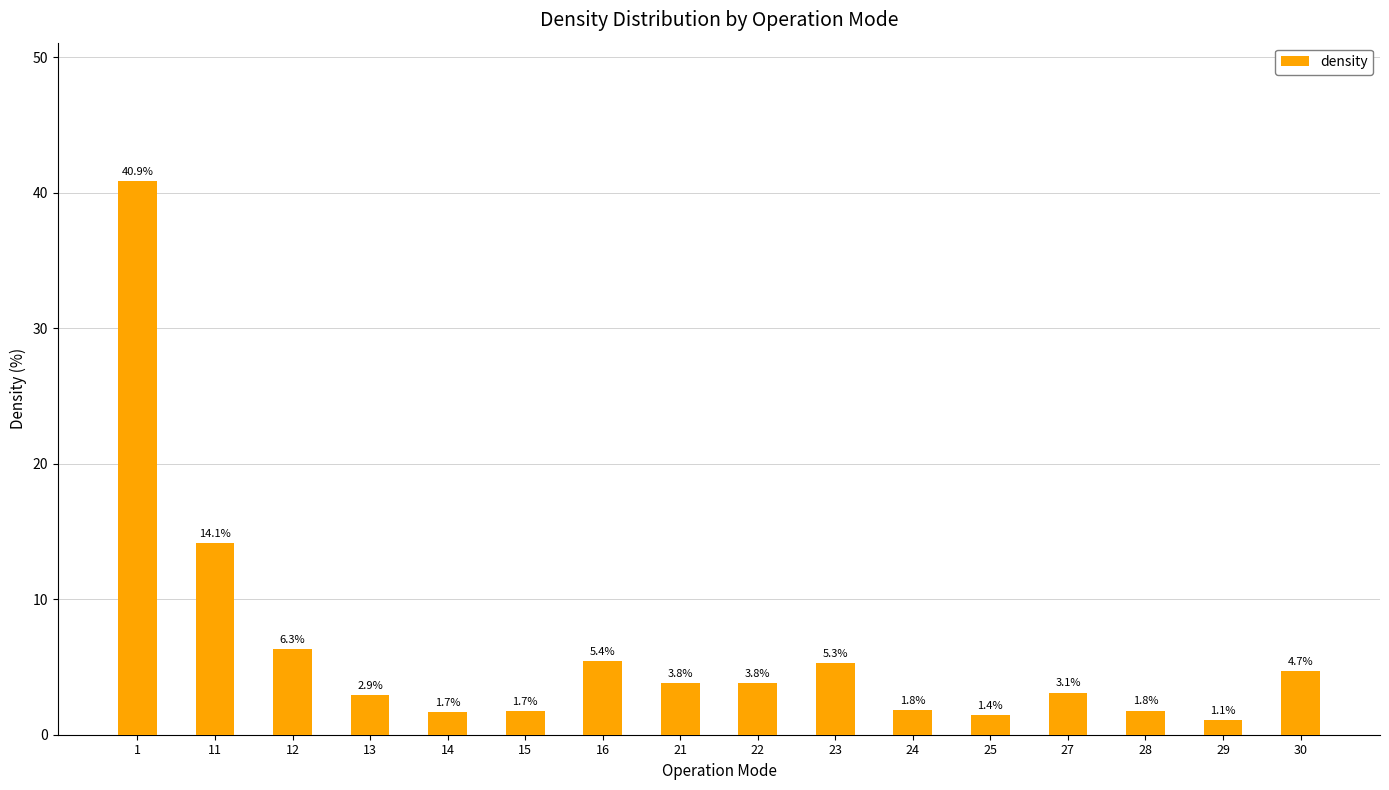

At which label is the value closest to 20?

11